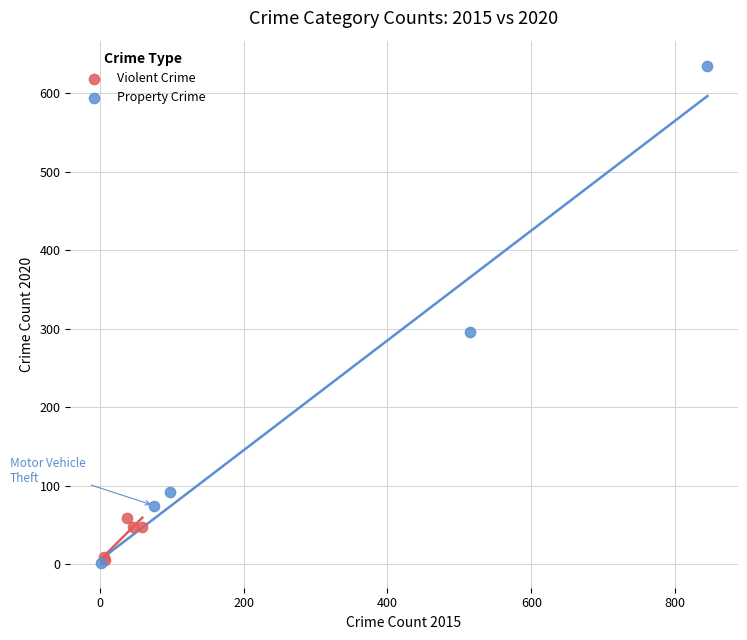

Which series has the largest Y range (max minus min)?

Property Crime